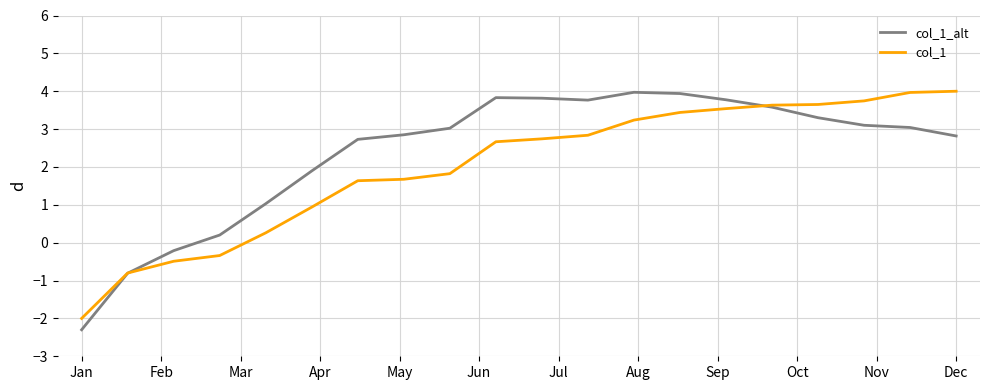

What is the smallest value displayed?

-2.3